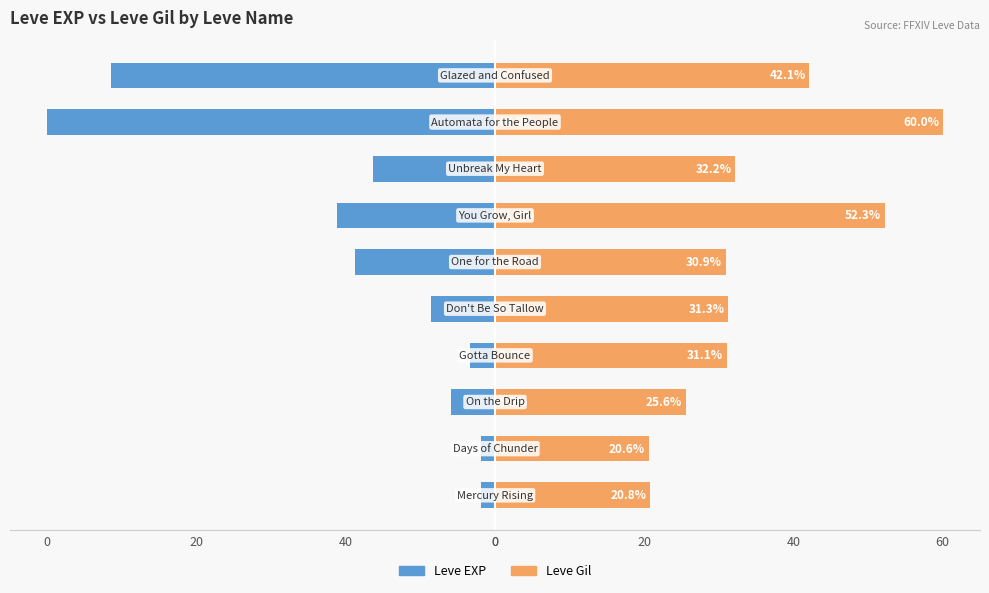

How many values in the Leve EXP series exceed -8?

4